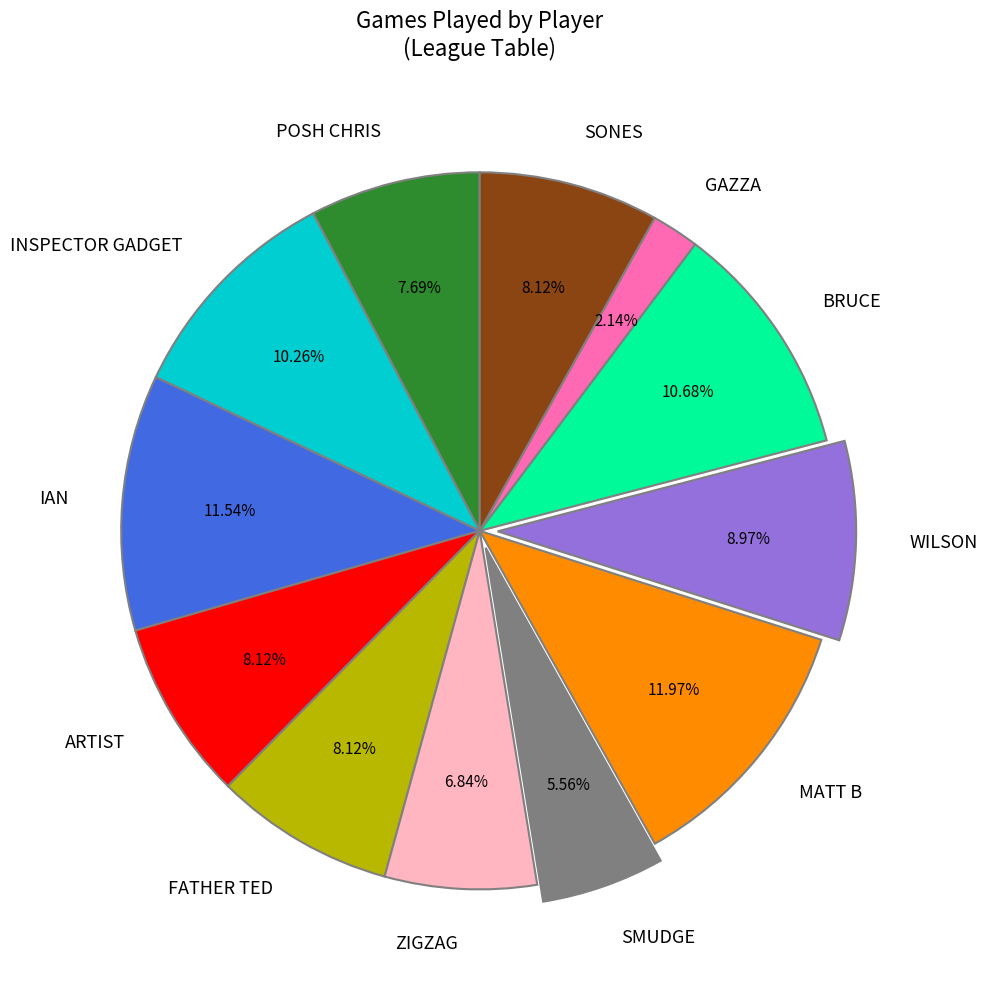

To the nearest percent, what is the combined percentage of IAN and ZIGZAG?

18%